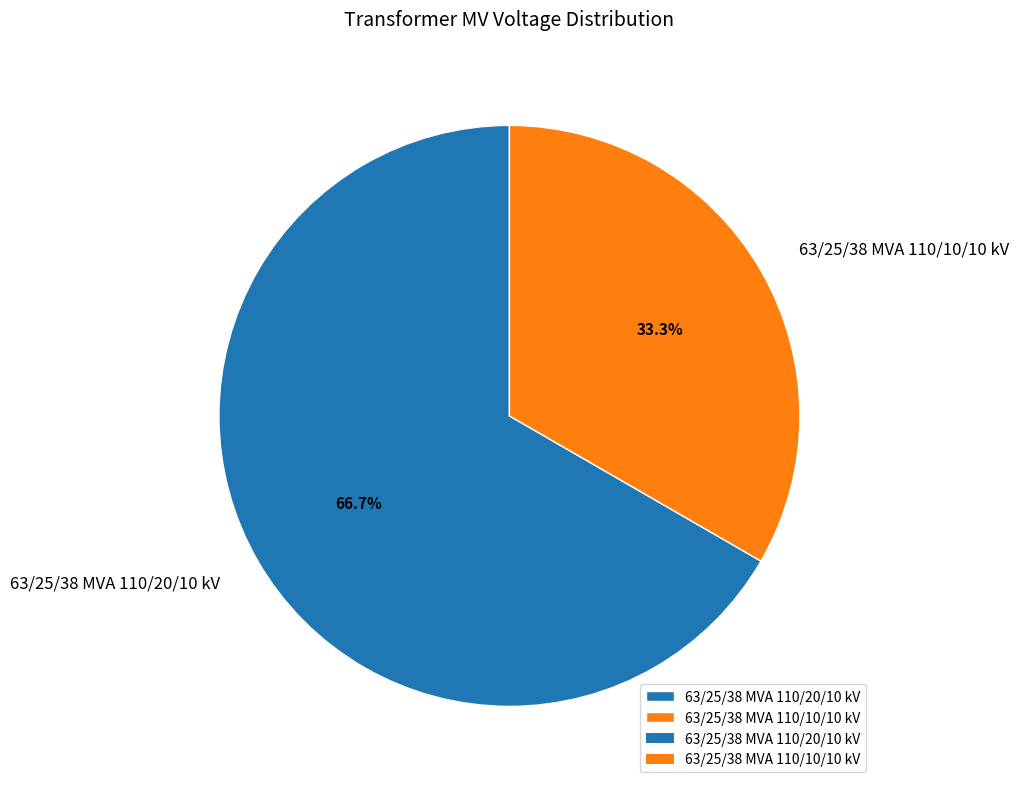

Which category accounts for the majority?

63/25/38 MVA 110/20/10 kV